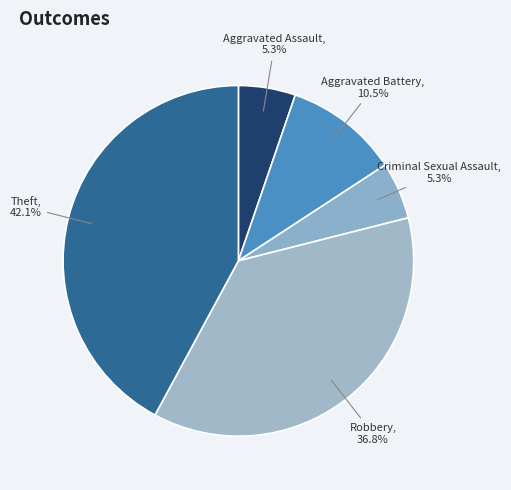

What is the largest slice in the pie chart?

Theft